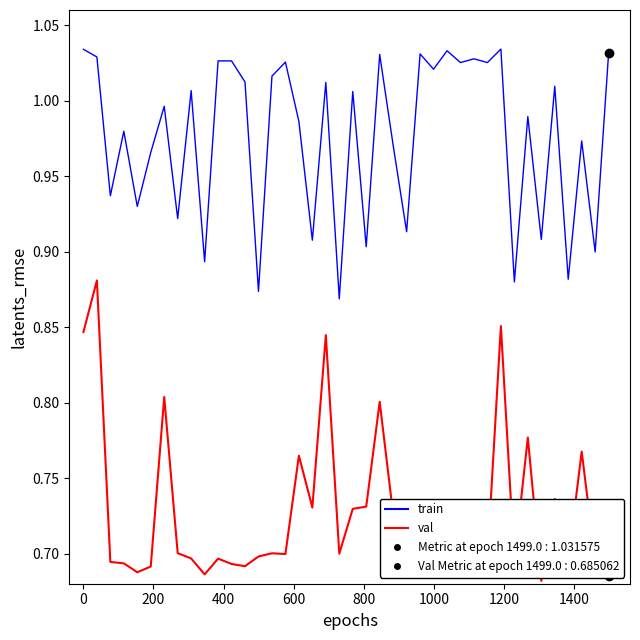

Which series has the largest total across all categories?

train